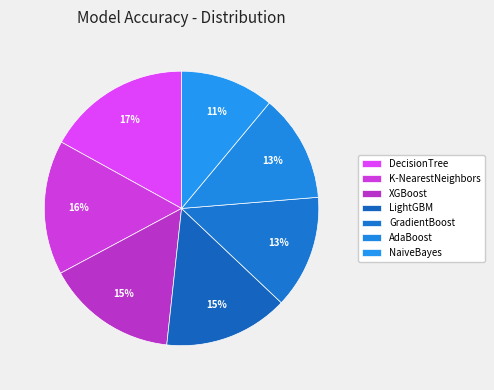

To the nearest percent, what portion does GradientBoost represent?

13%